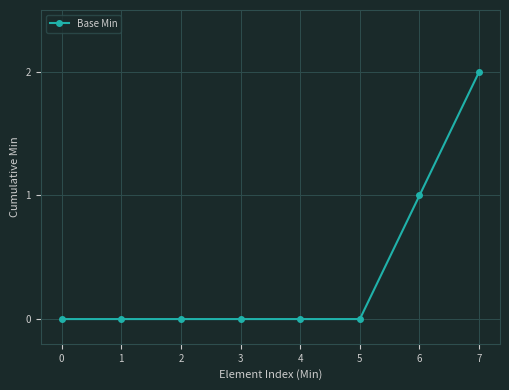

Is this an area chart (filled region under the line)?

No